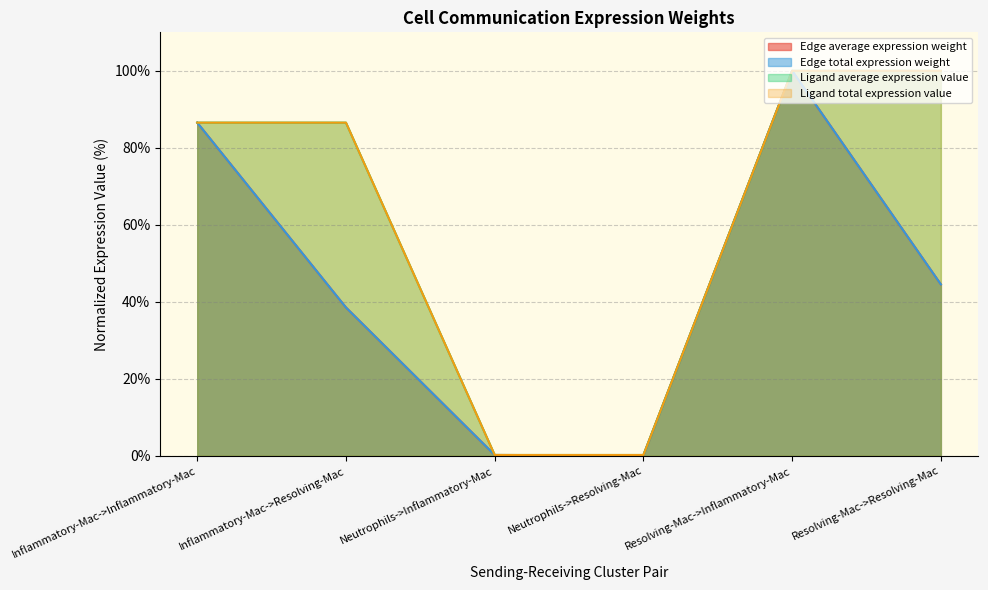

What is the difference between the second highest and minimum values in the Ligand average expression value series?

99.8